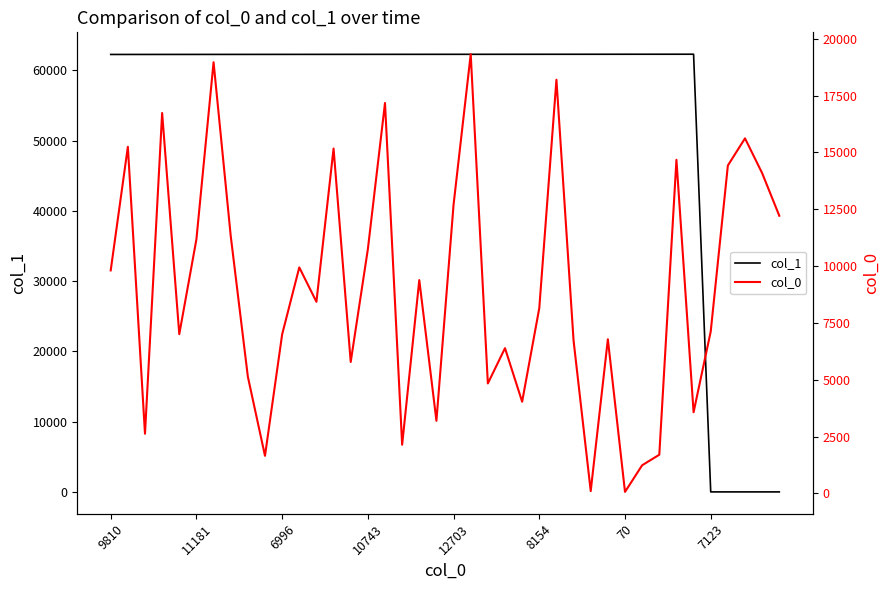

Does the chart display data point markers on the line(s)?

No